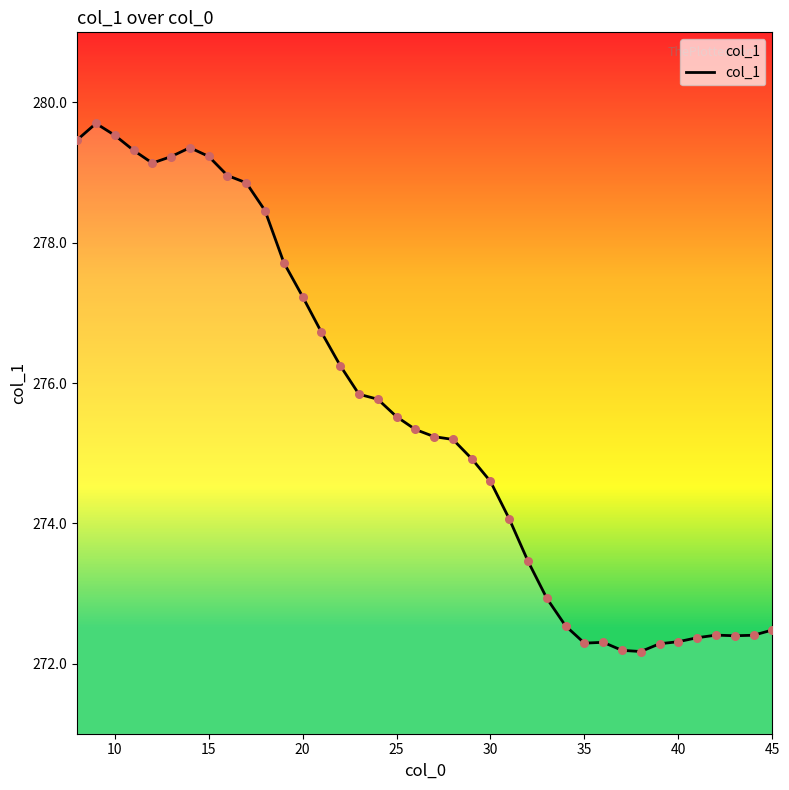

What is the smallest value displayed?

272.2